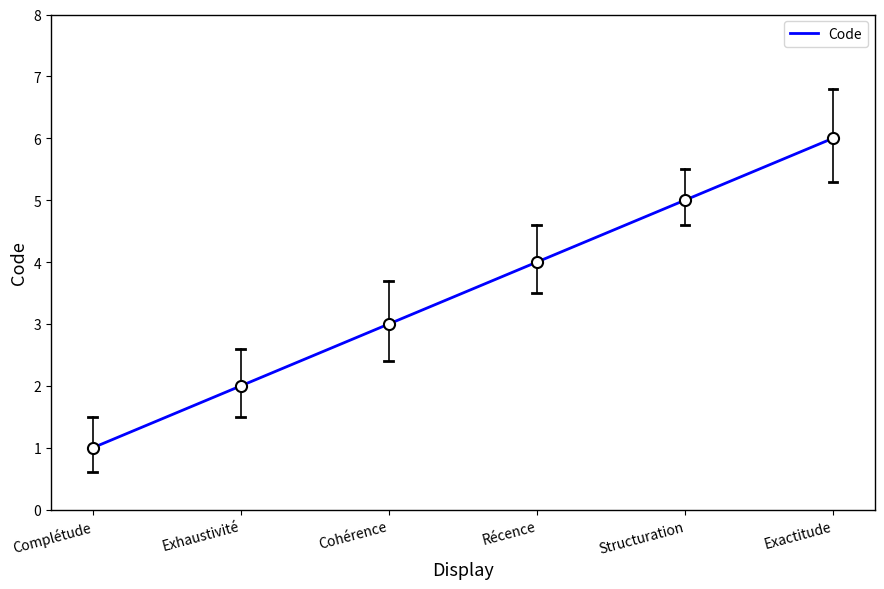

What position from the left is Structuration?

5